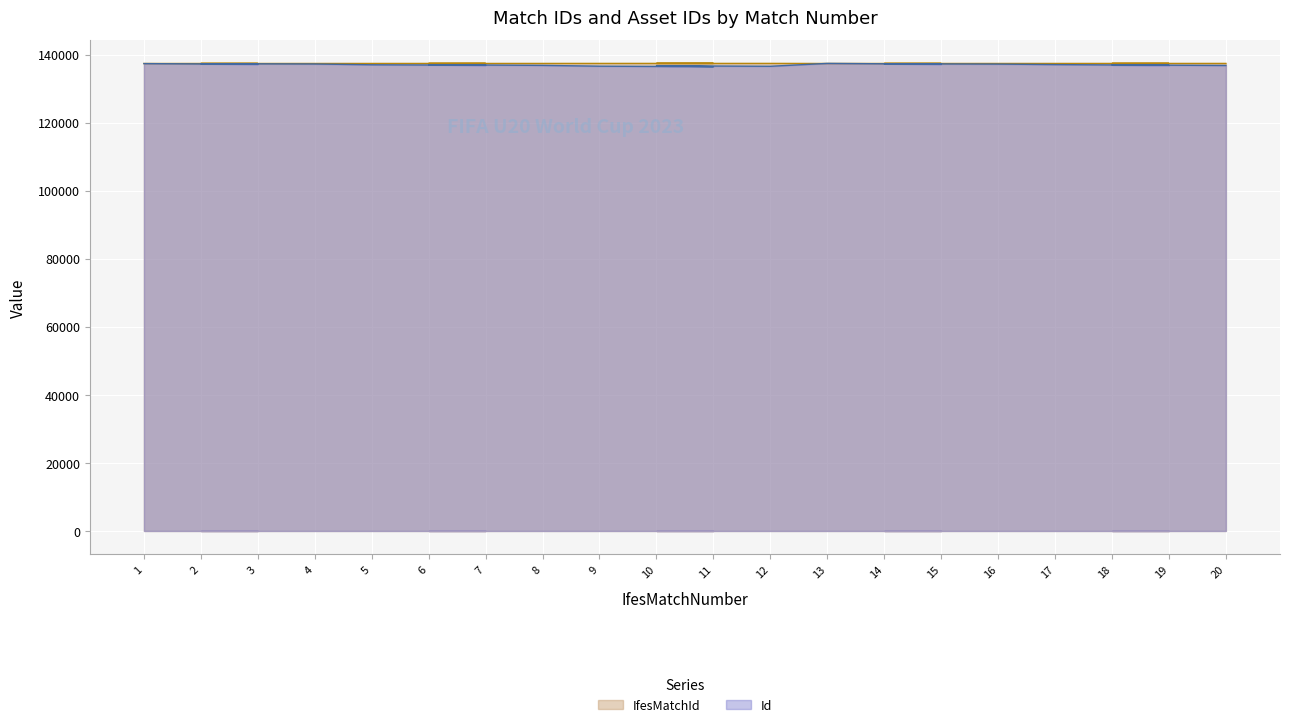

Which category has the lowest value in the Id series?

11